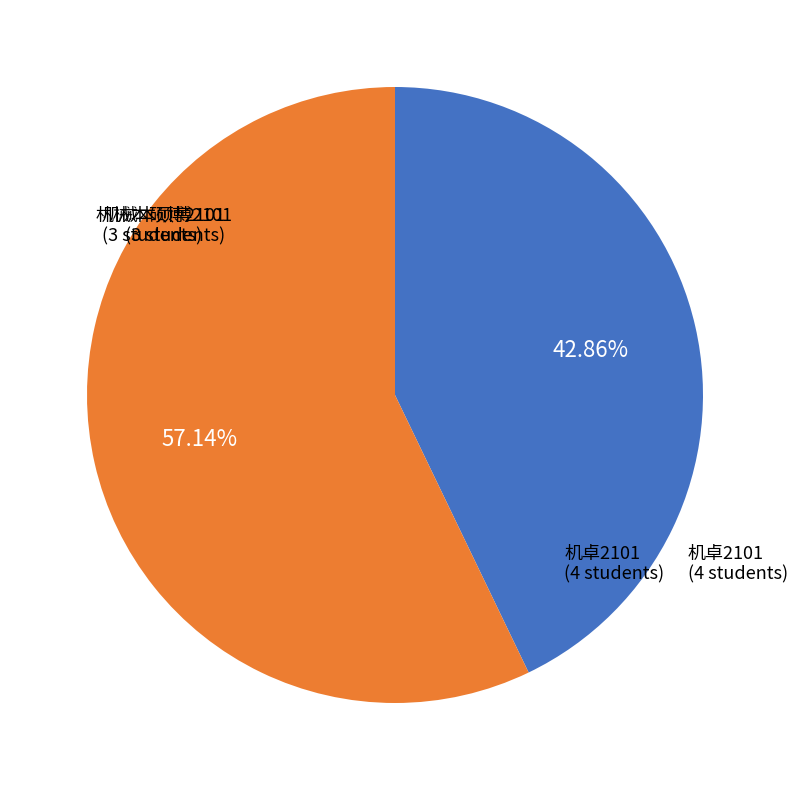

What is the majority slice?

机卓2101